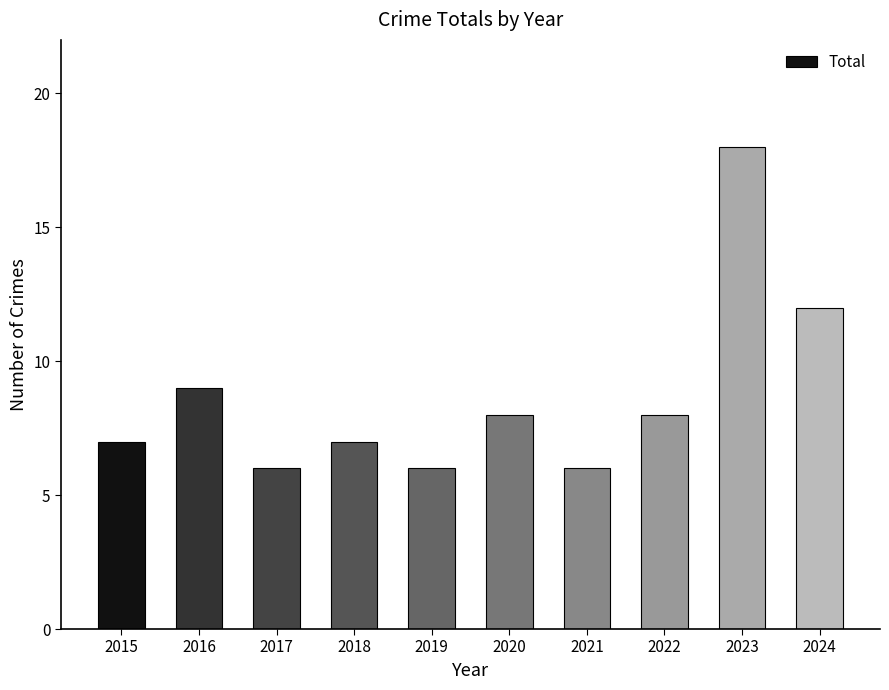

Which category has the highest value across all series?

2023